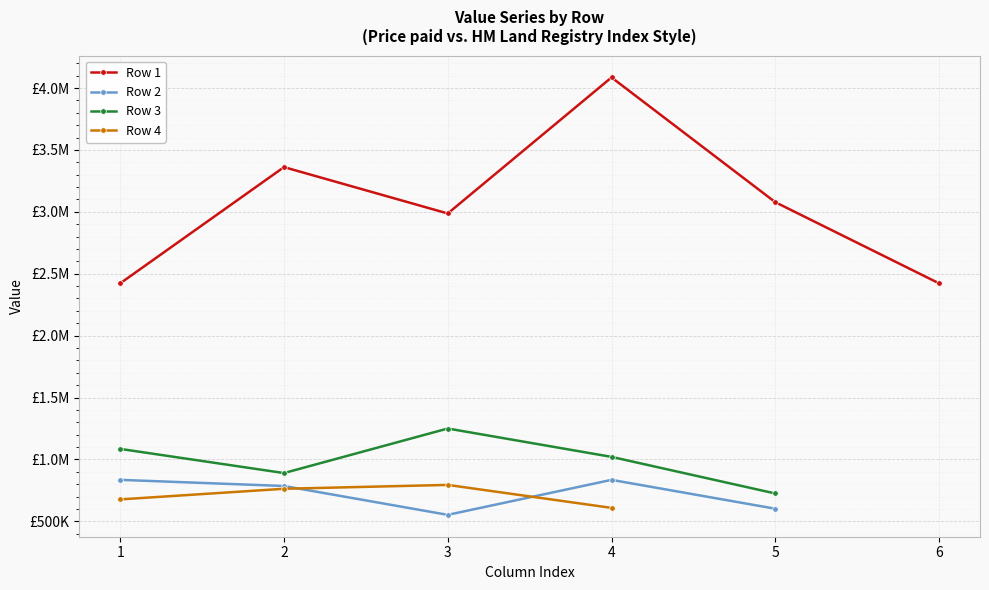

Which has a higher value, 6 or 4?

4